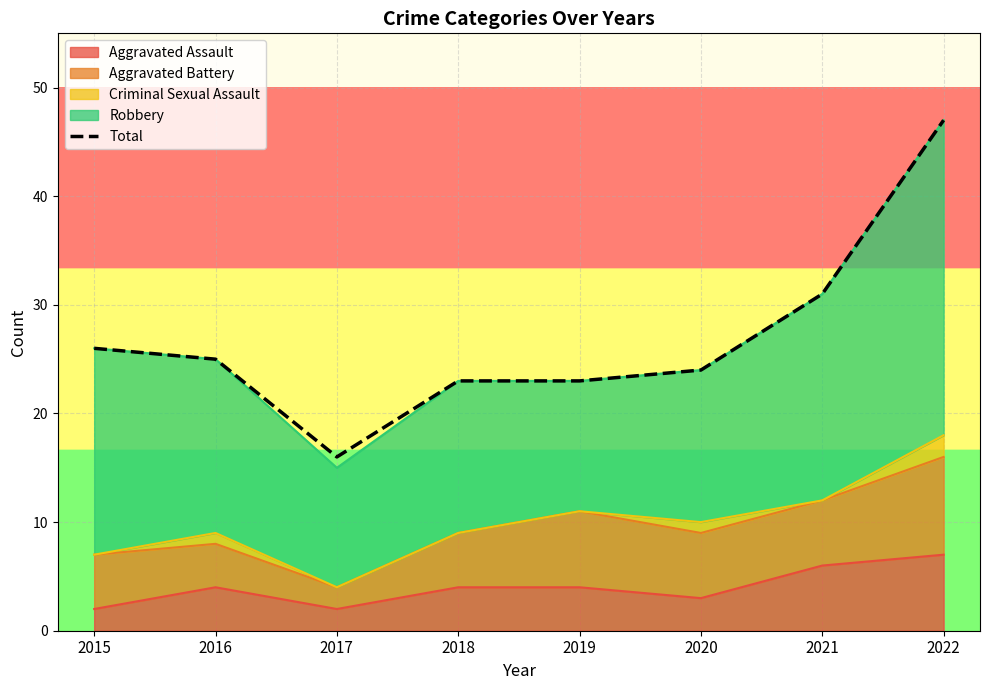

Approximately how many times larger is the value at 2019 compared to 2016?

0.9